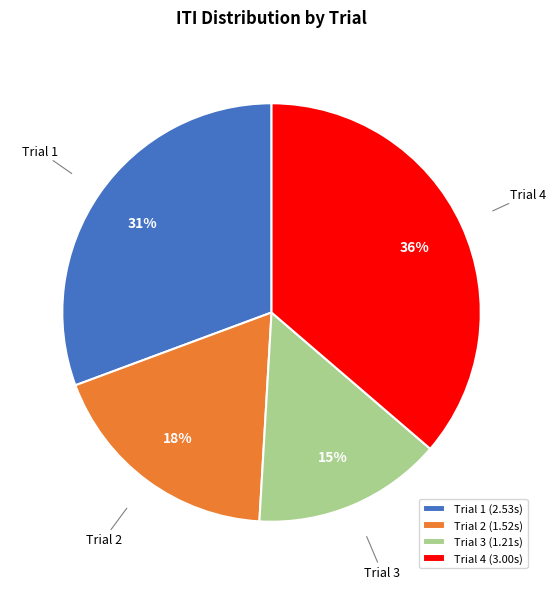

Between Trial 1 (2.53s) and Trial 3 (1.21s), which is larger?

Trial 1 (2.53s)